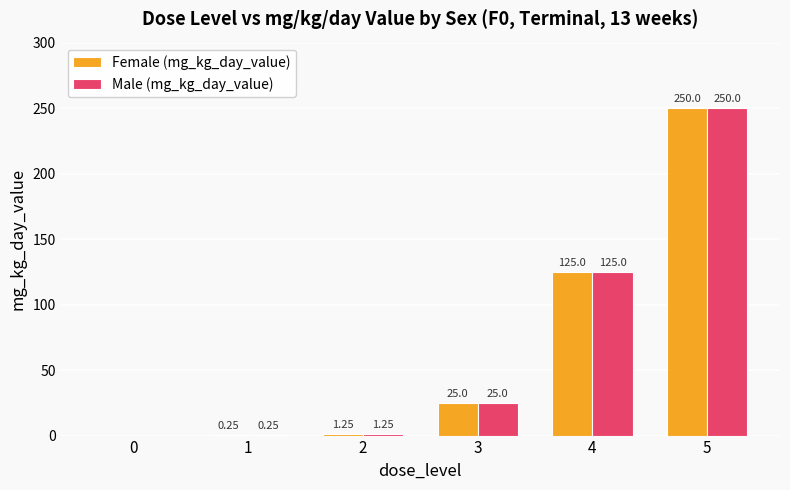

How many groups of bars are there?

6